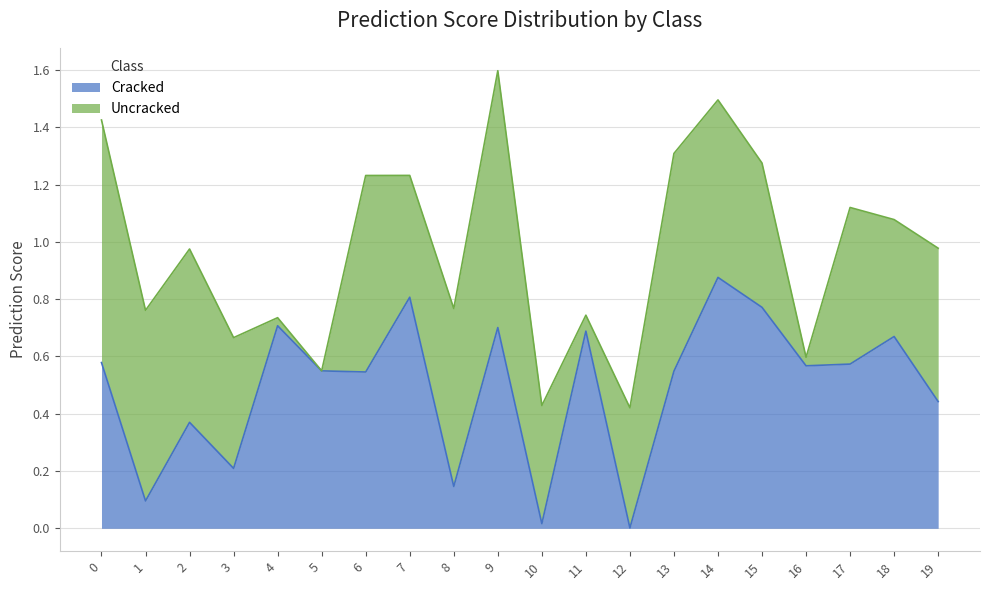

Where is the first local minimum?

1